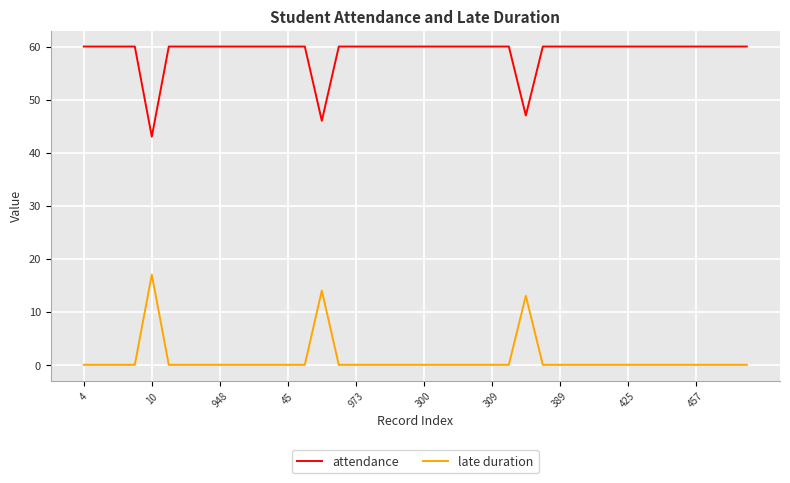

What is the greatest value displayed?

60